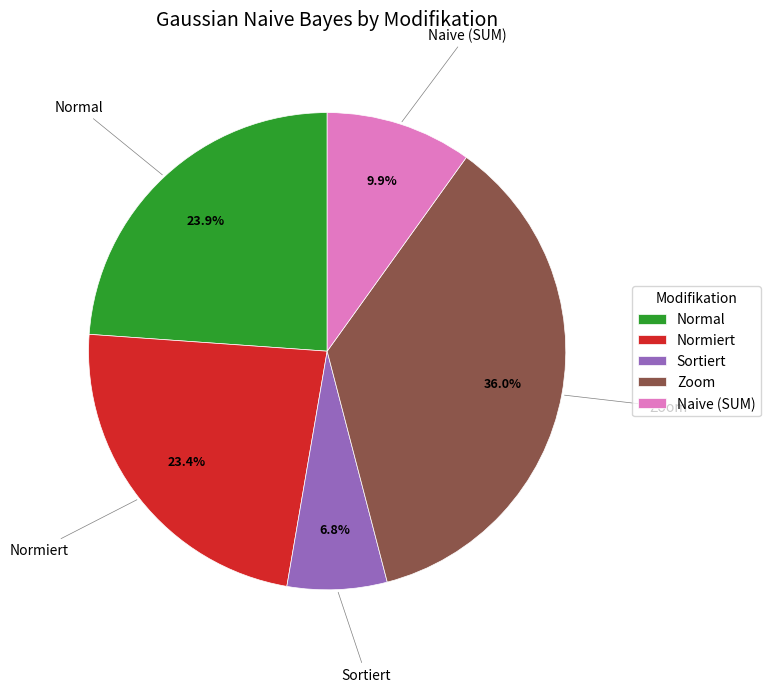

Is there any slice that represents more than half of the pie?

No